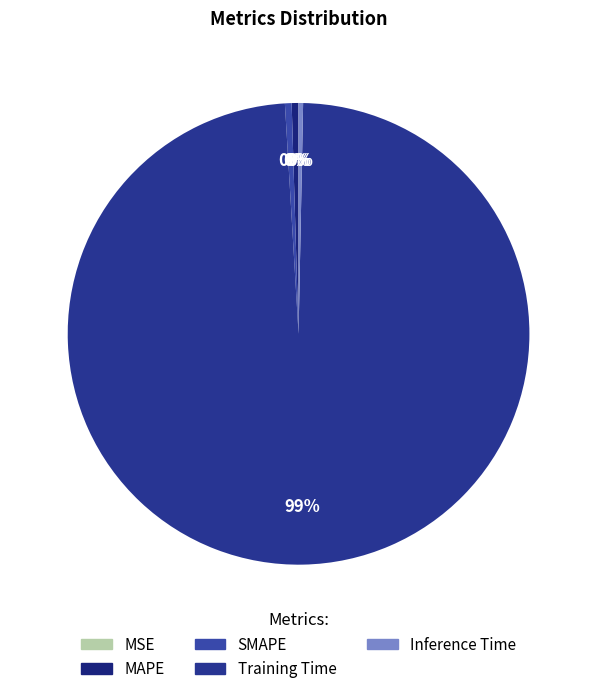

Do MSE and Inference Time together represent more than half of the pie?

No